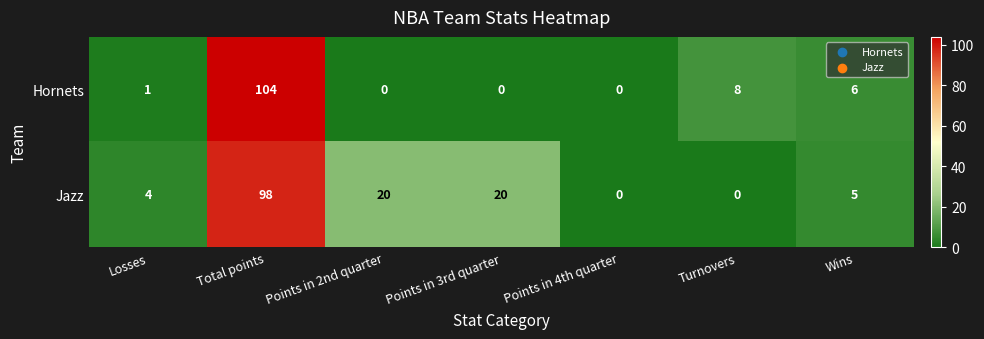

At which category is the sum across all series the highest?

Total points